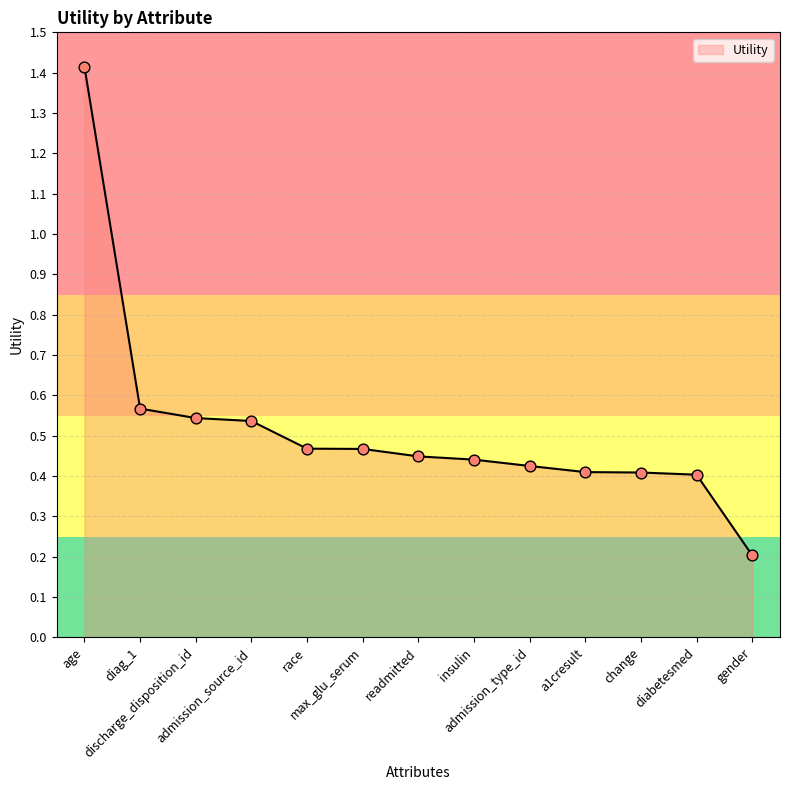

What is the greatest value displayed?

1.4